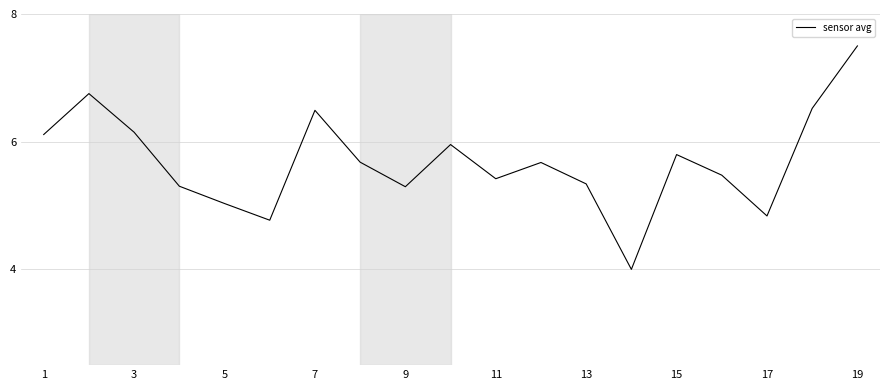

What is the maximum value shown in the chart?

7.5